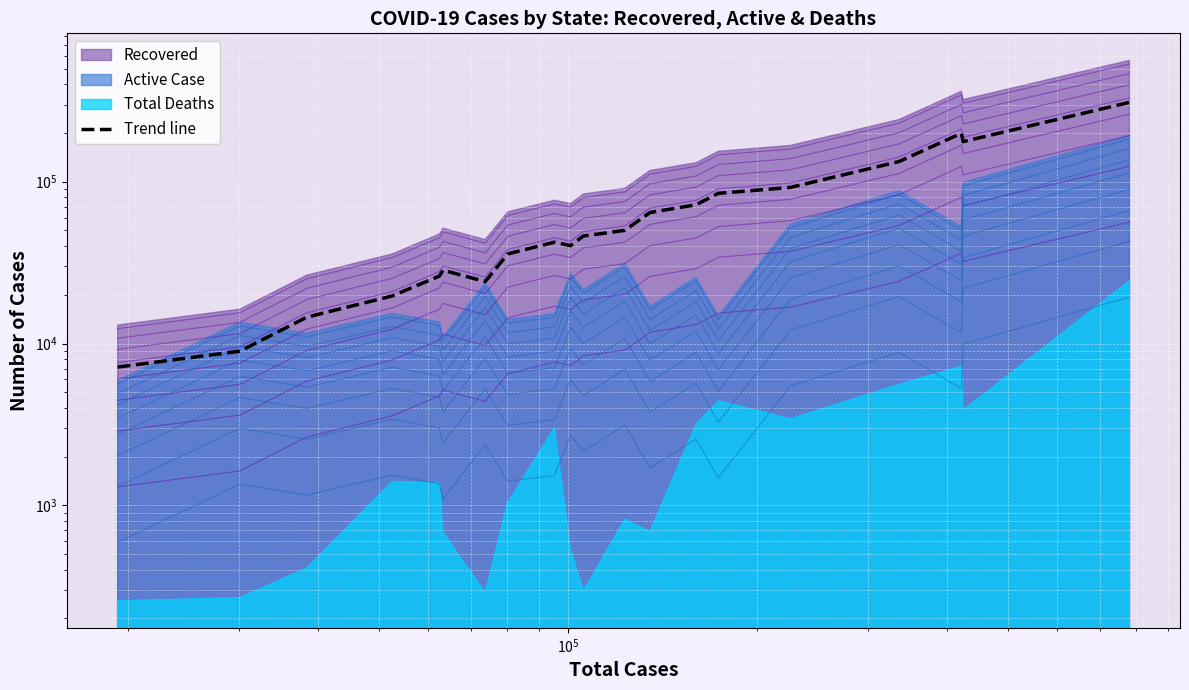

Reading left to right, extract all data points from this chart.

7152.2	8966.7	14546.4	19660.9	26106.9	28391.0	24142.3	35801.2	42271.4	40278.2	46160.4	50043.4	64517.8	72023.6	84794.1	92148.7	133226.0	199167.1	176964.7	309320.6